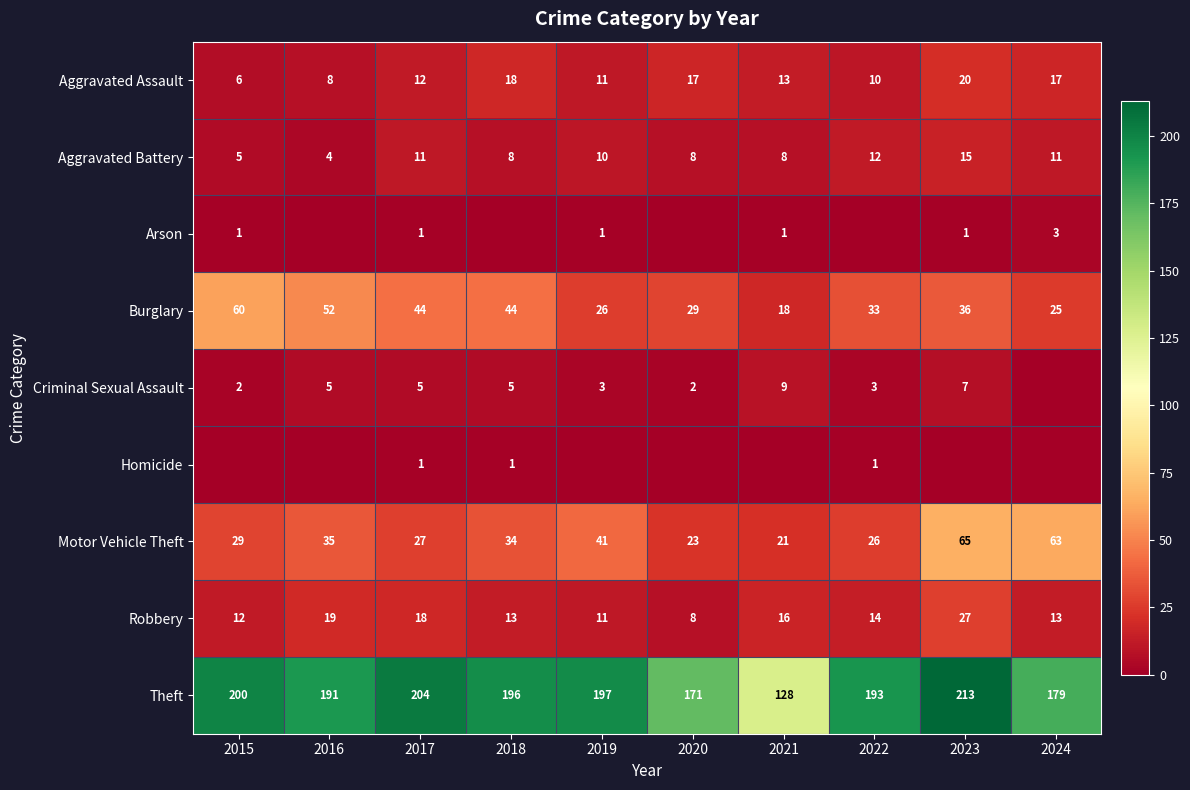

What is the total value across all series at 2021?

214